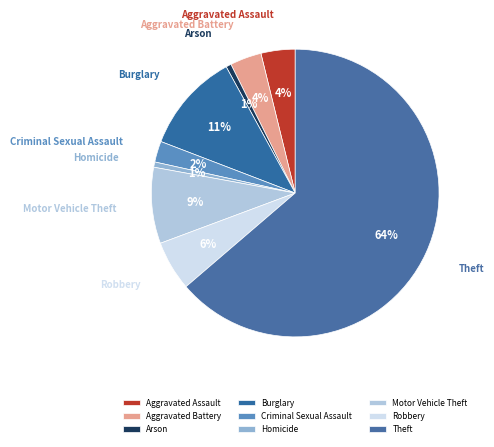

What percentage is the Criminal Sexual Assault slice, to the nearest percent?

2%